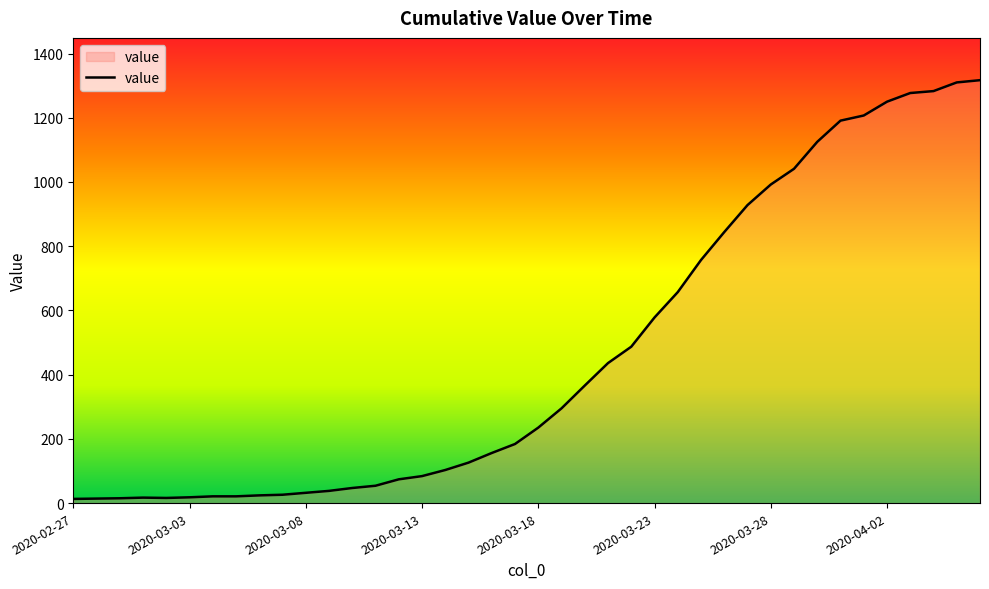

What is the maximum value shown in the chart?

1317